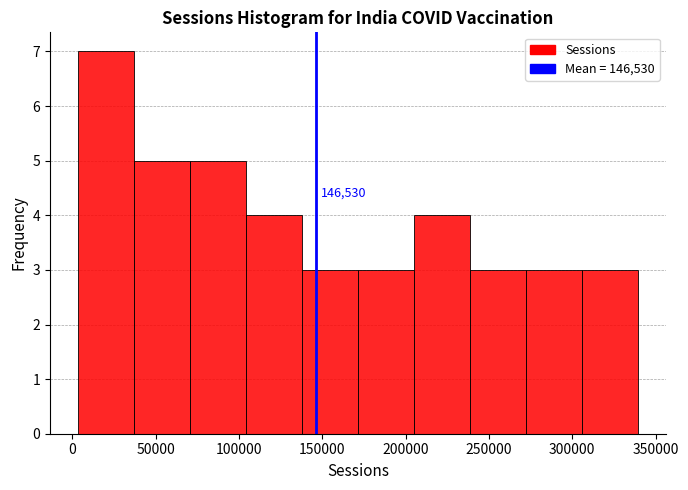

Which range on the x-axis has the tallest bar?

5000 to 35000